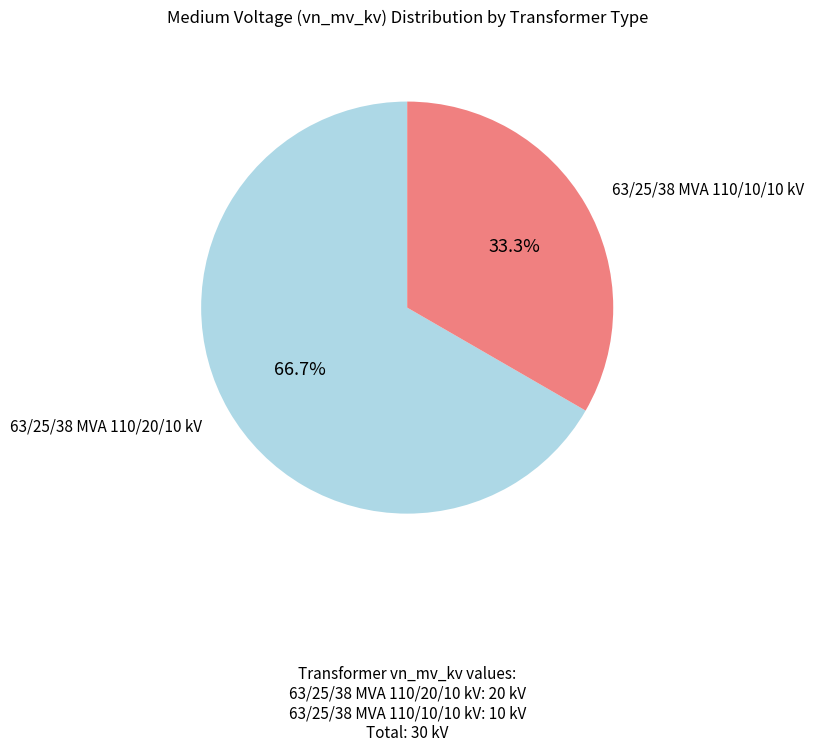

How many segments does this pie chart have?

2